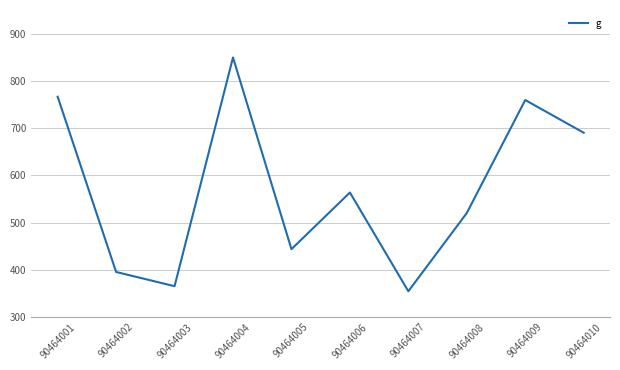

At which category does the chart reach its peak across all series?

90464004